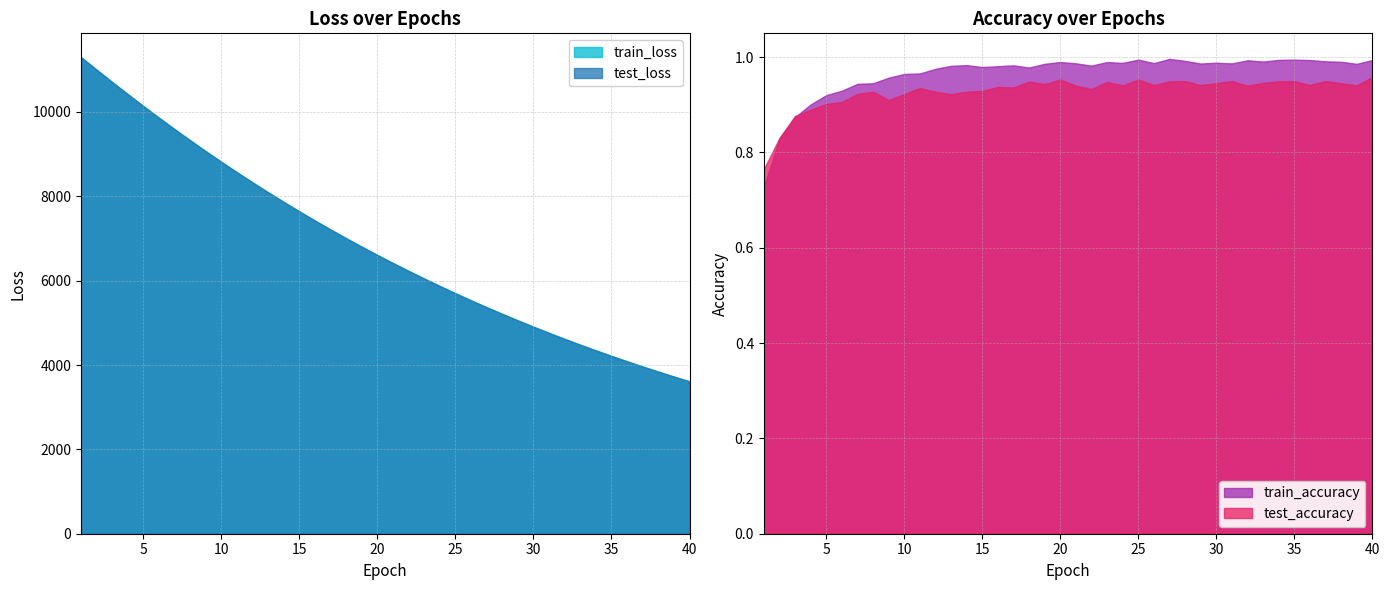

What is the value of the test_accuracy point at the 6th from the left?

0.9